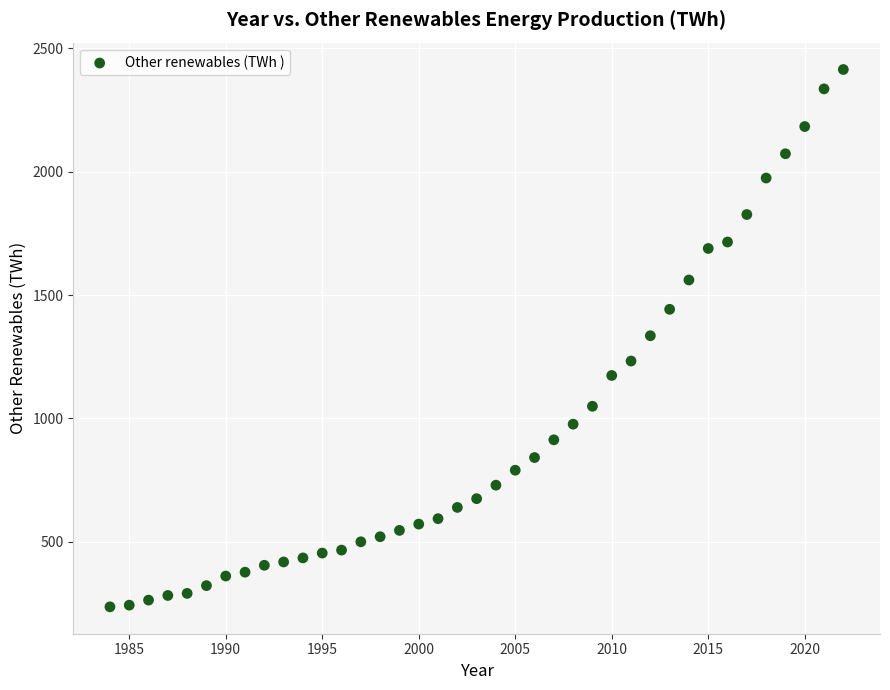

What is the range of Y values (max minus min)?

2177.5